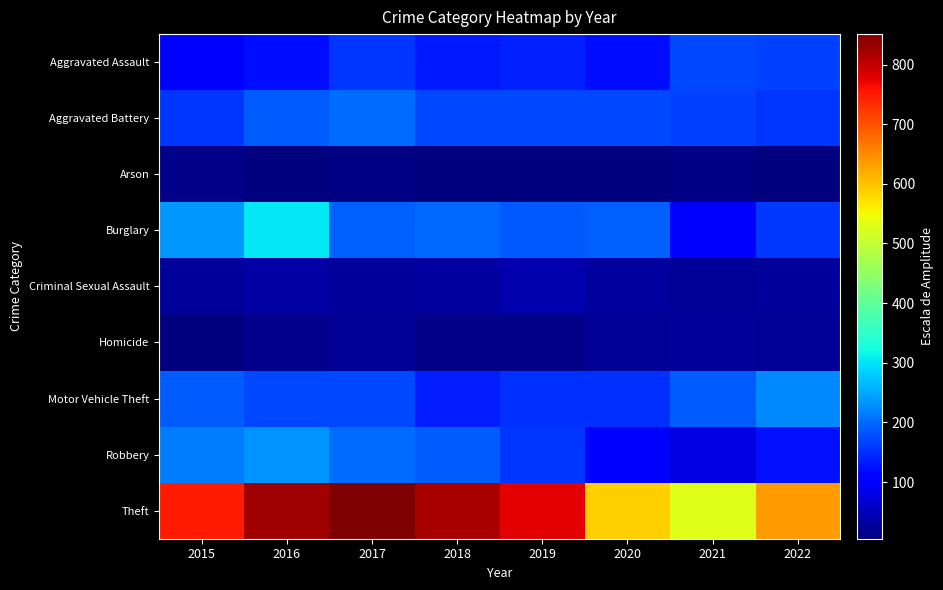

Between 2017 and 2020, which is larger?

2017